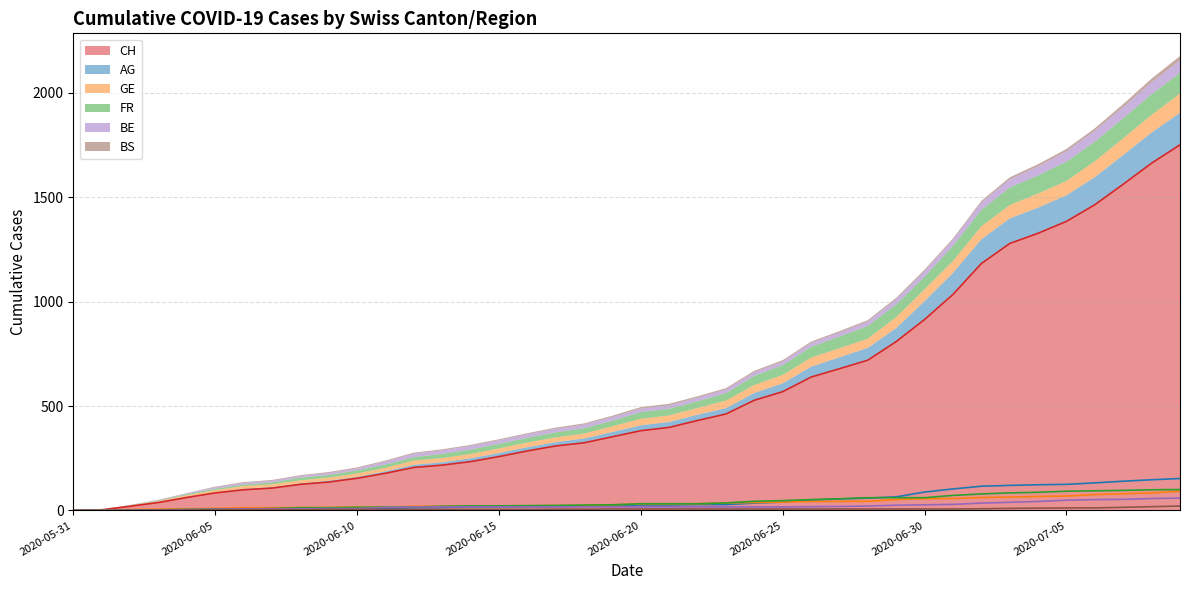

Which has a higher value, 2020-07-05 or 2020-06-22?

2020-07-05